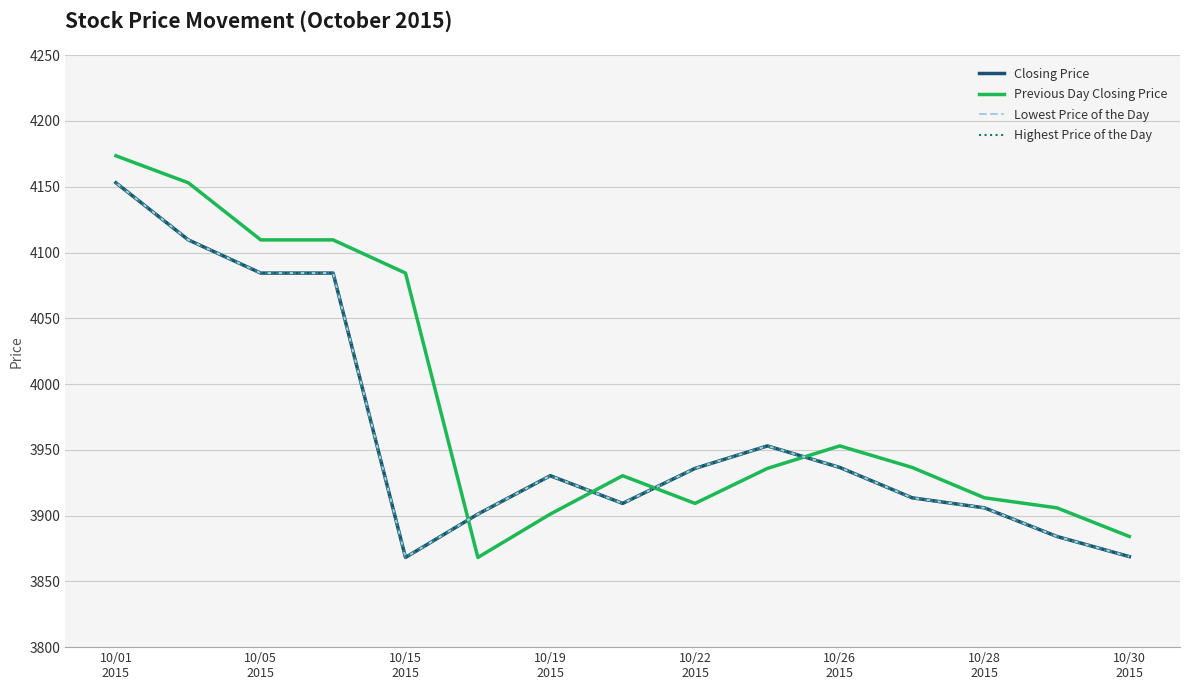

How many lines are shown in the chart?

4